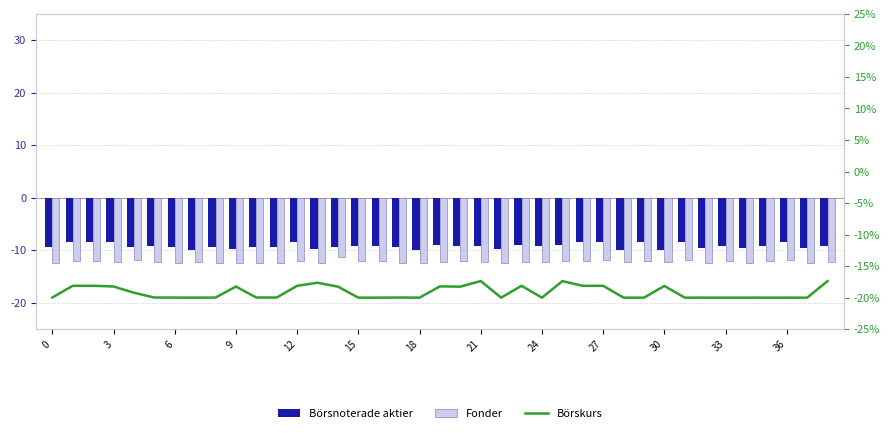

The Fonder series shows -20.7 at 35. True or false?

False